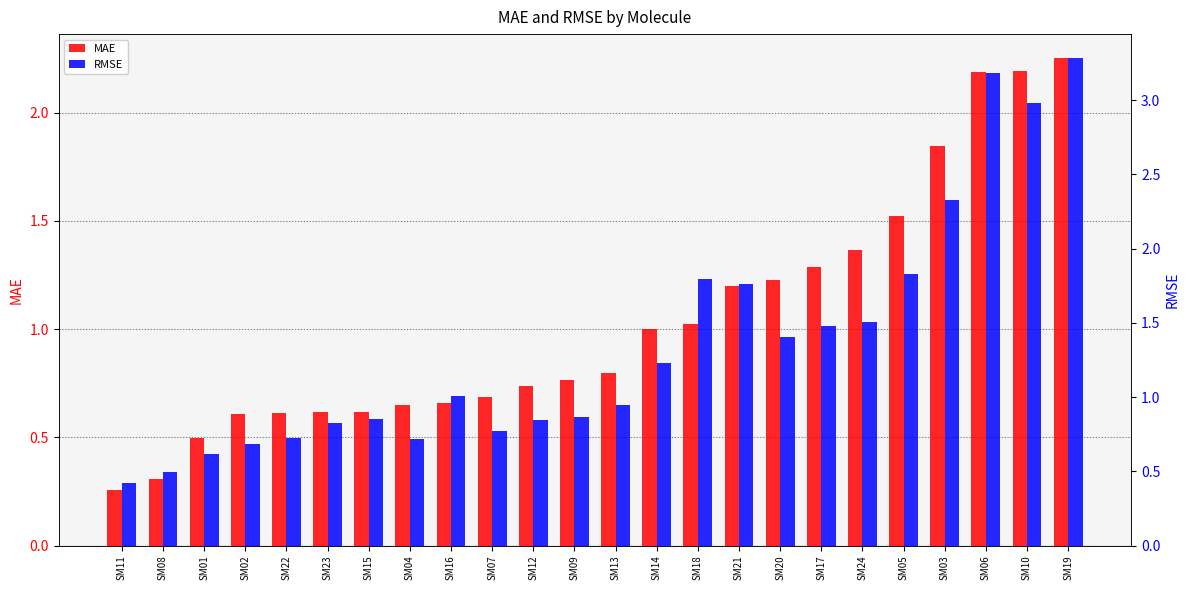

Rank the categories by MAE value from highest to lowest.

SM19, SM10, SM06, SM03, SM05, SM24, SM17, SM20, SM21, SM18, SM14, SM13, SM09, SM12, SM07, SM16, SM04, SM15, SM23, SM22, SM02, SM01, SM08, SM11